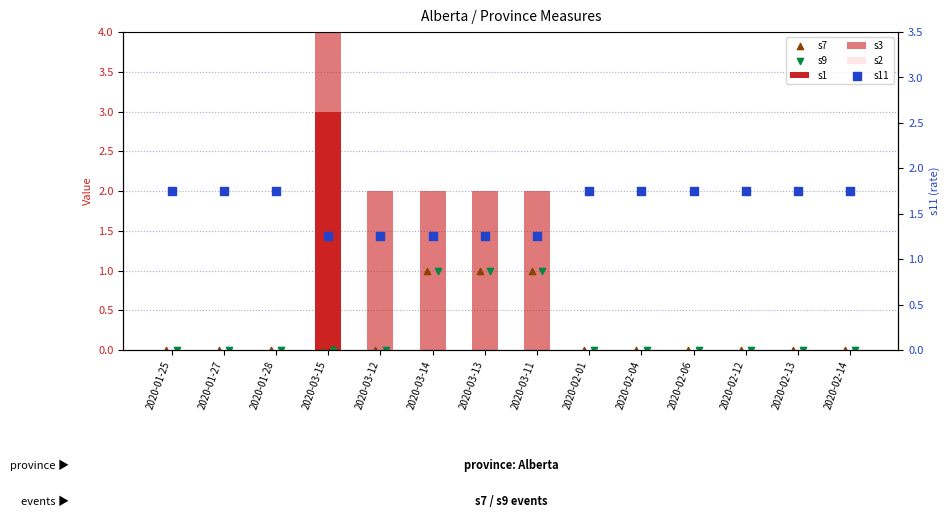

Is the value of s9 at 2020-03-12 greater than the value of s1 at 2020-01-25?

No